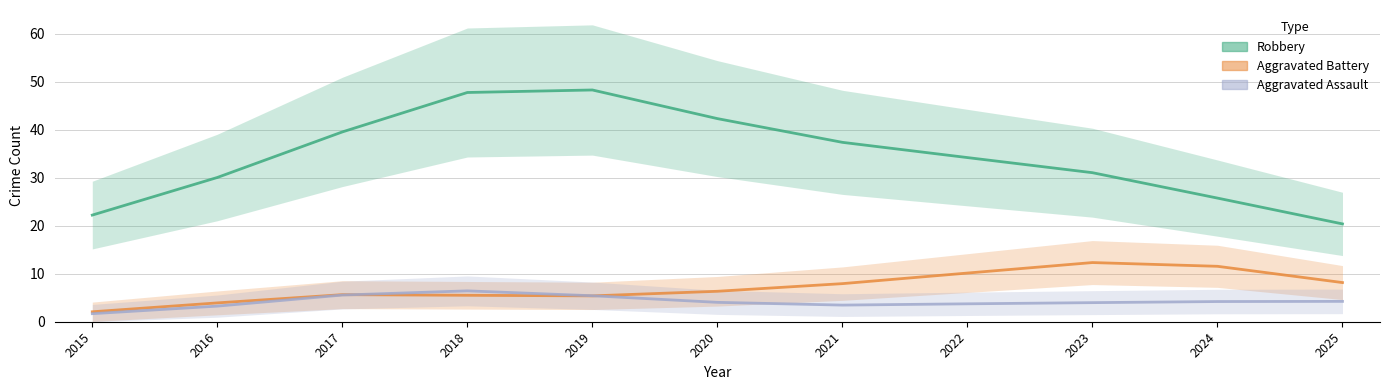

Does the chart have visible grid lines?

Yes